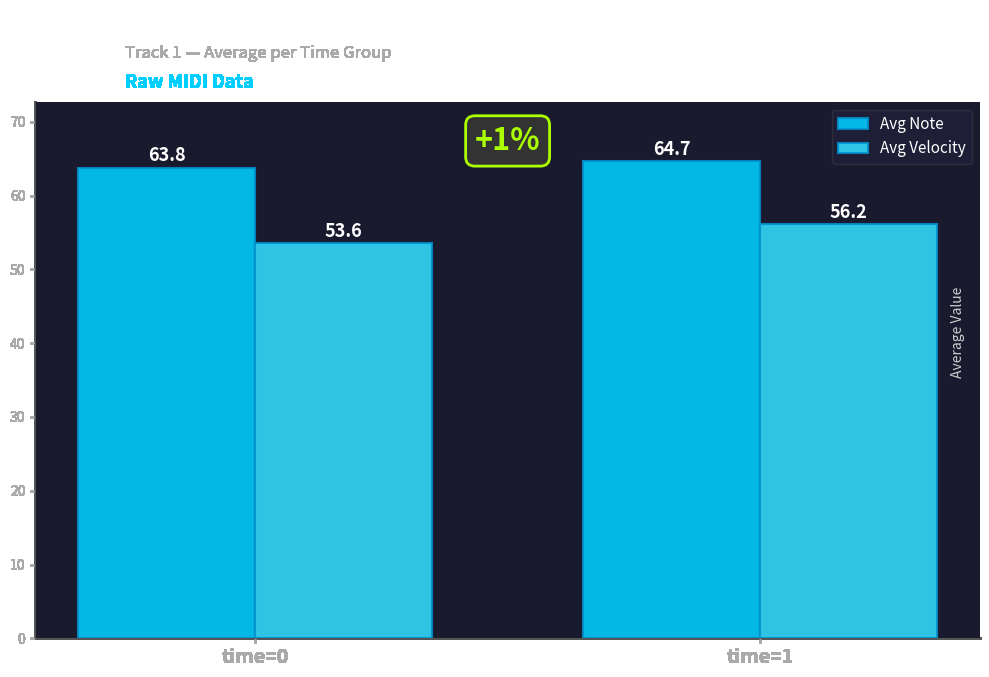

Are the bars grouped side by side (vs. stacked)?

Yes